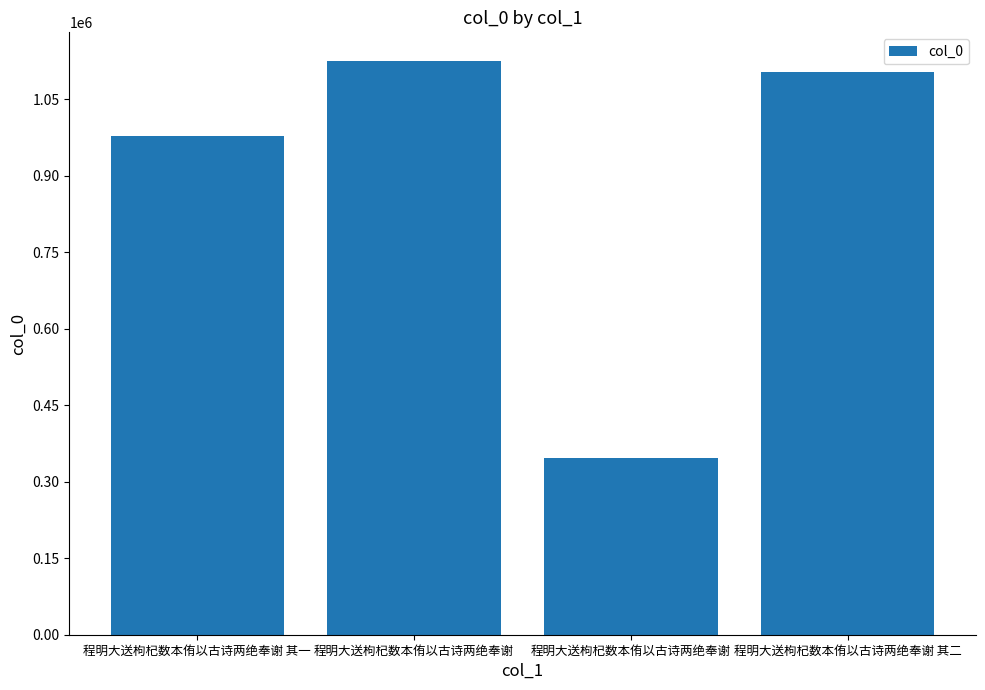

How many series are shown in this chart?

1